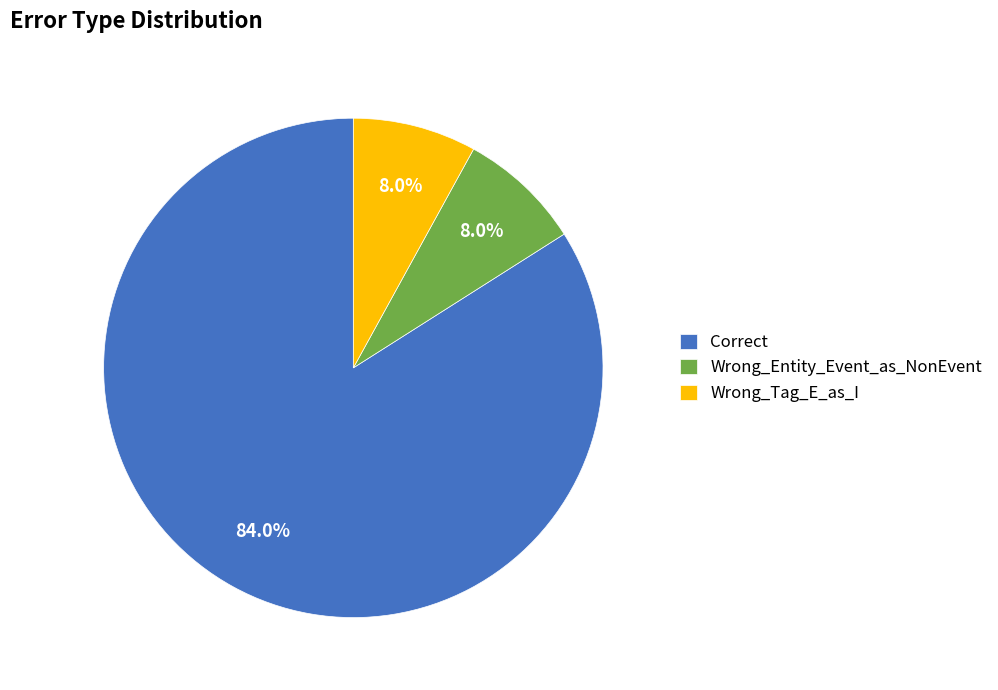

What percentage is NOT represented by Correct?

16.0%